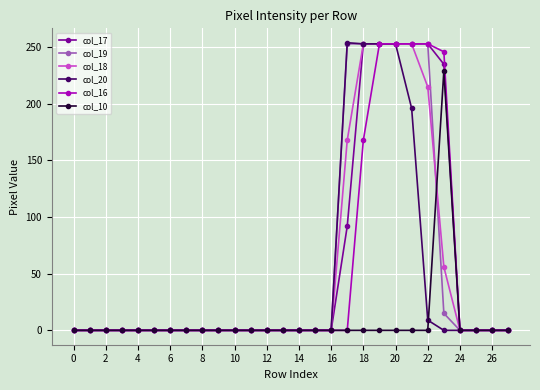

At how many categories does at least one series exceed 71?

7